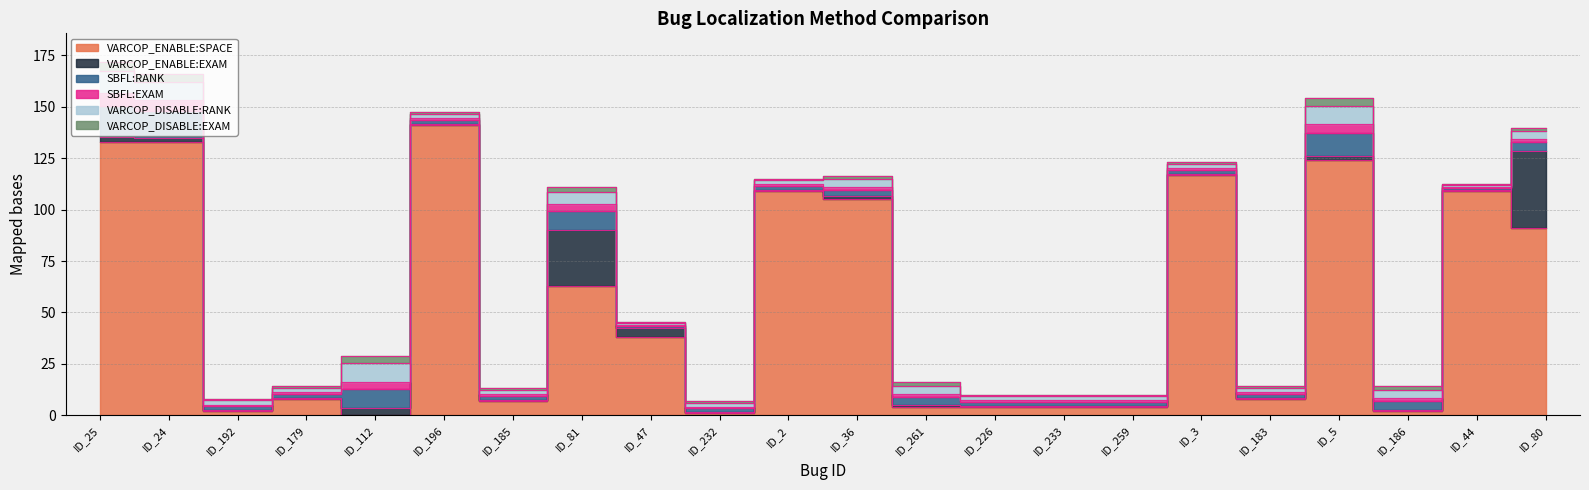

At ID_3, list the series in order from smallest to largest.

VARCOP_ENABLE:EXAM, SBFL:EXAM, VARCOP_DISABLE:EXAM, SBFL:RANK, VARCOP_DISABLE:RANK, VARCOP_ENABLE:SPACE